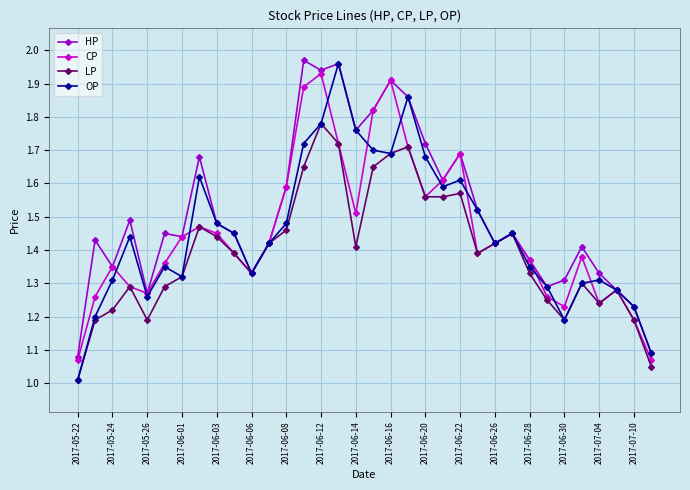

True or false: OP has more than 0 interior local peaks.

True